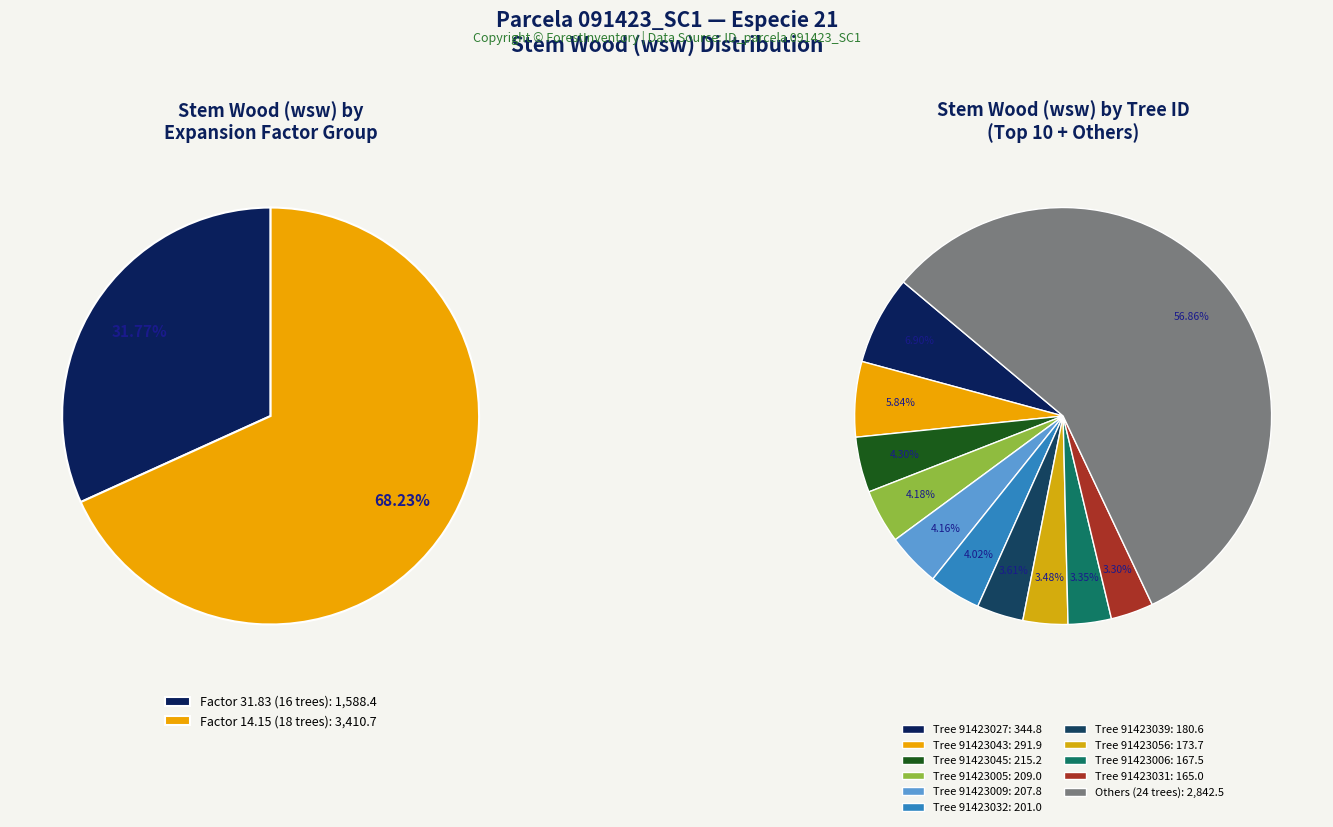

To the nearest percent, what is the combined percentage of 91423031 and 91423056?

7%